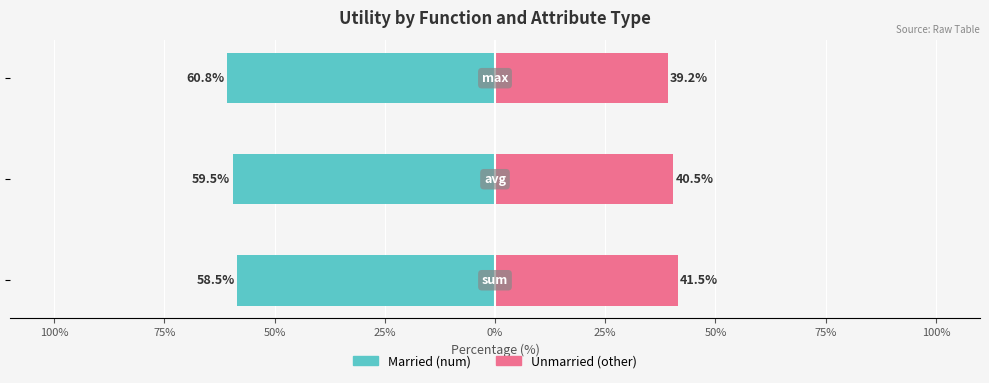

At 75%, list the series in order from largest to smallest.

Unmarried, Married